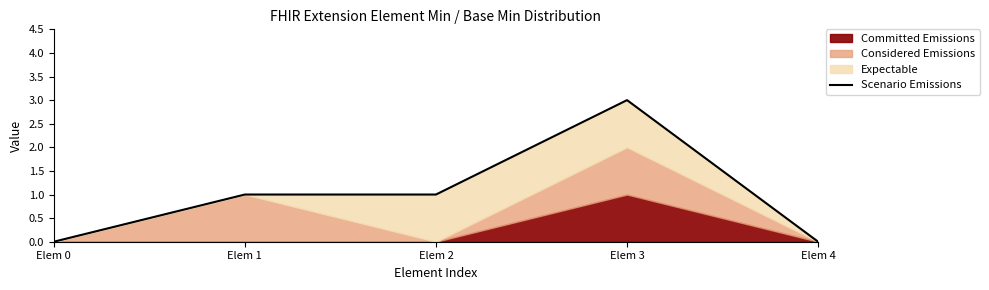

The value at Elem 0 is 0. True or false?

True